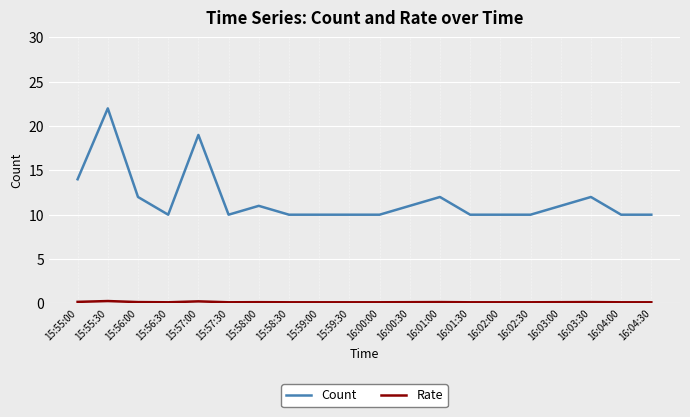

What is the difference between the maximum and minimum values in the Count series?

12.0